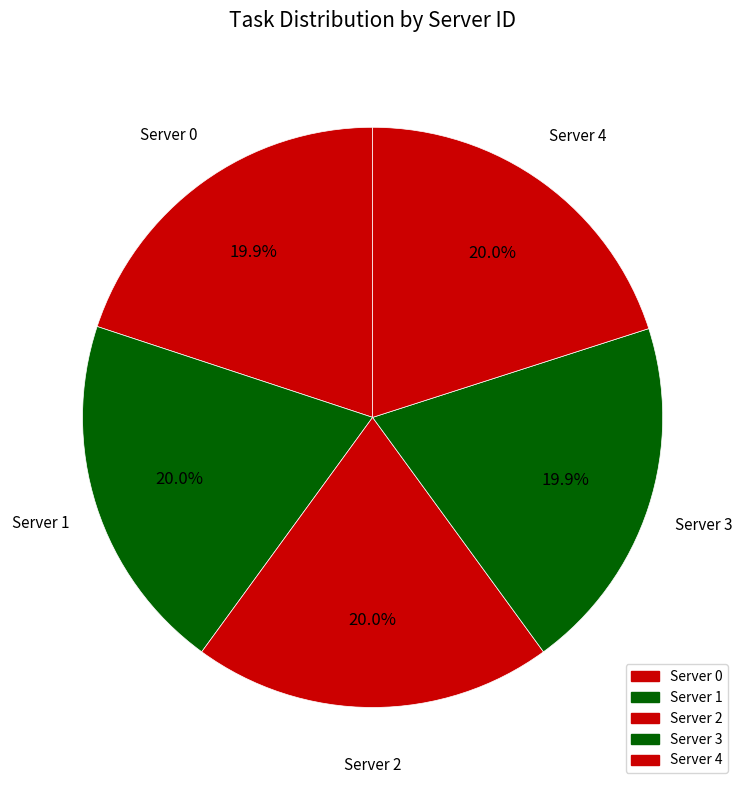

Is Server 0 the majority of the pie?

No